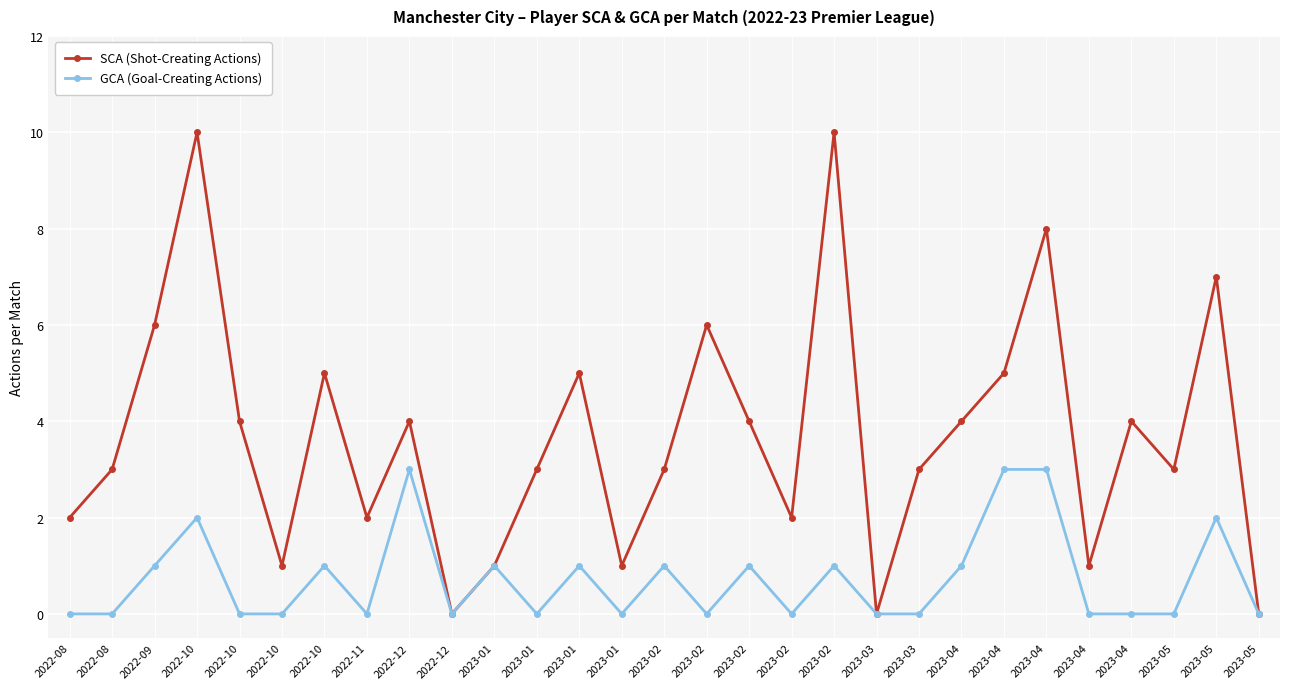

At which label does SCA (Shot-Creating Actions) first exceed 3?

2022-09